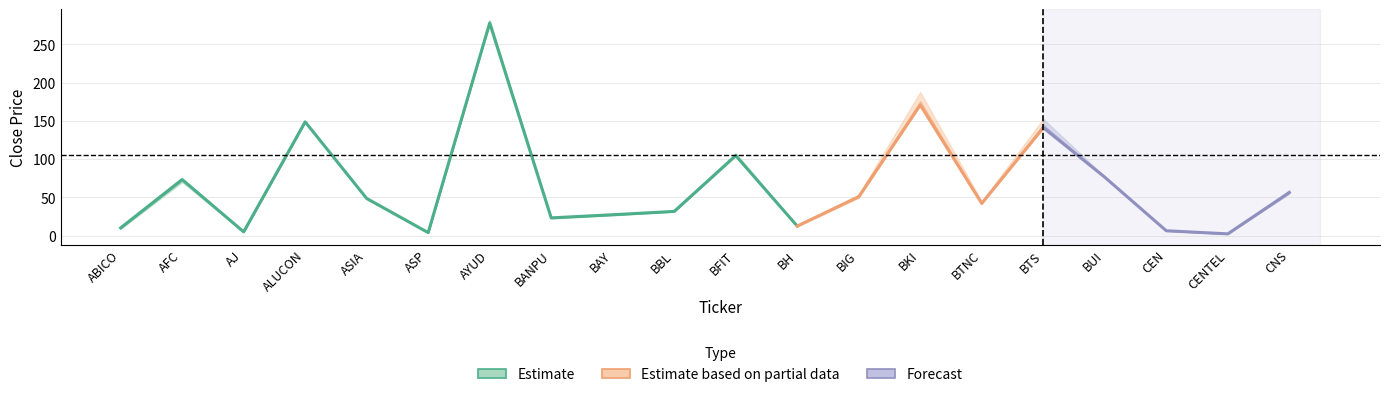

At which category is the sum across all series the highest?

AYUD